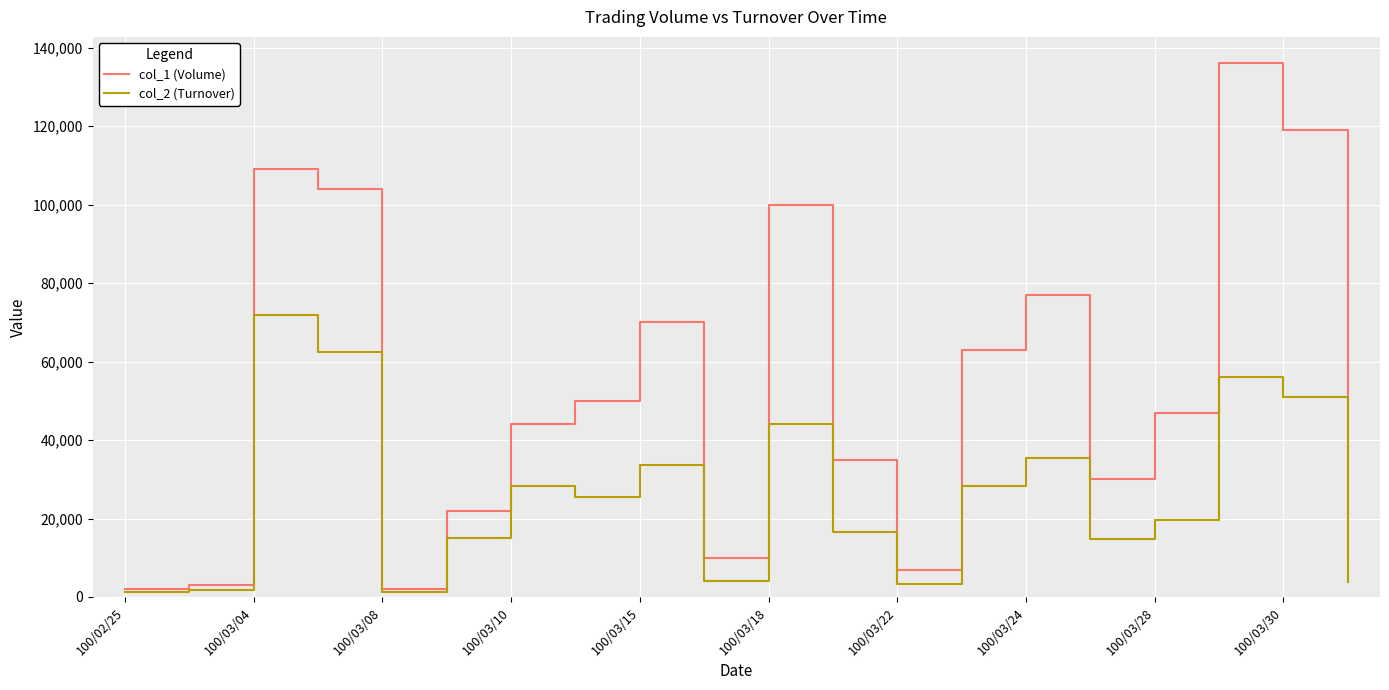

At how many categories does at least one series exceed 110893?

2